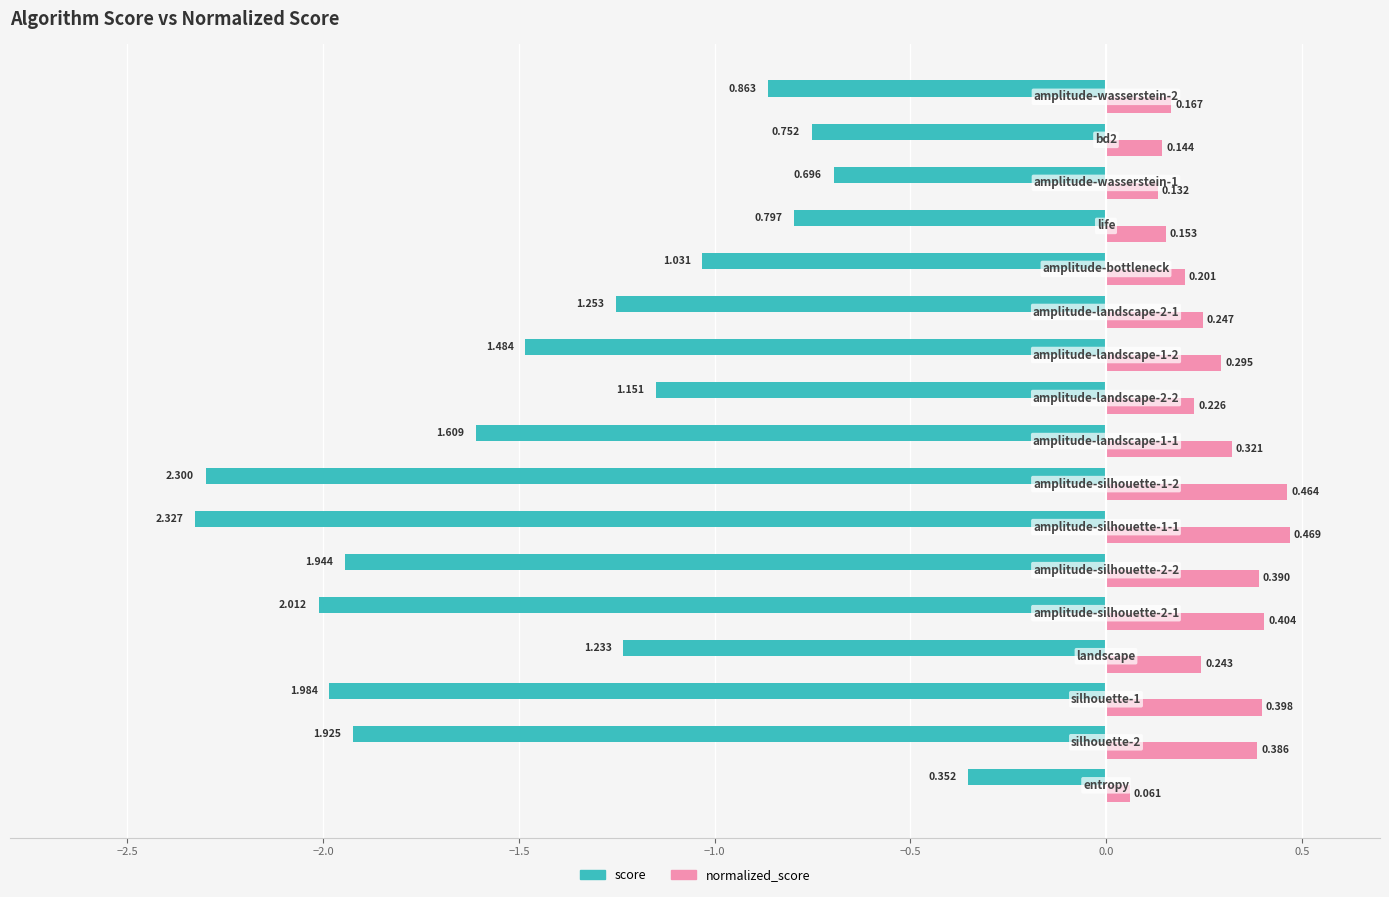

List the series in order of their overall mean, highest first.

normalized_score, score